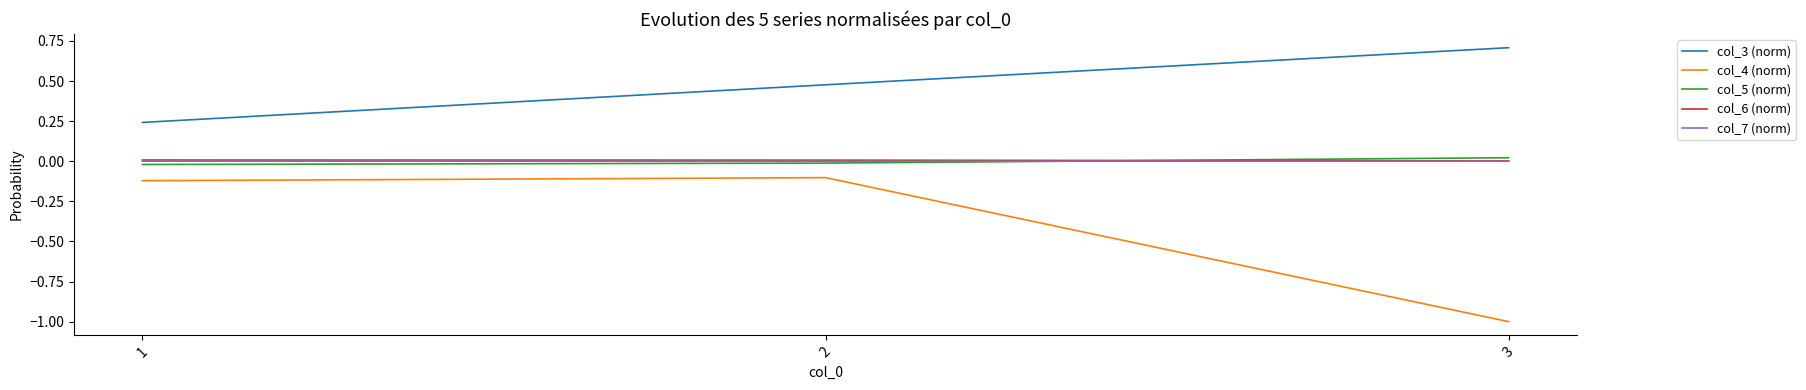

What is the maximum value shown in the chart?

0.7